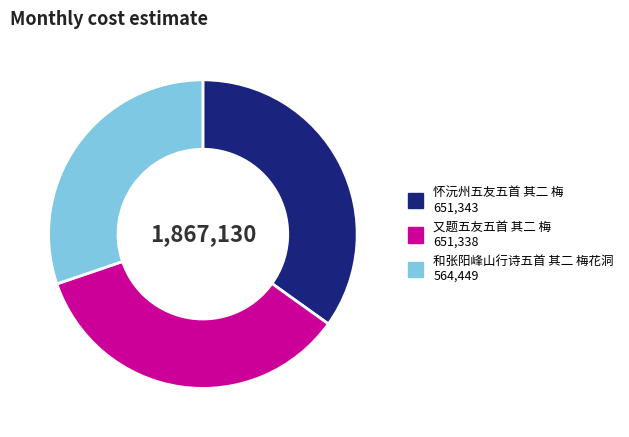

Combined, do 又题五友五首 其二 梅 and 和张阳峰山行诗五首 其二 梅花洞 account for over 50%?

Yes